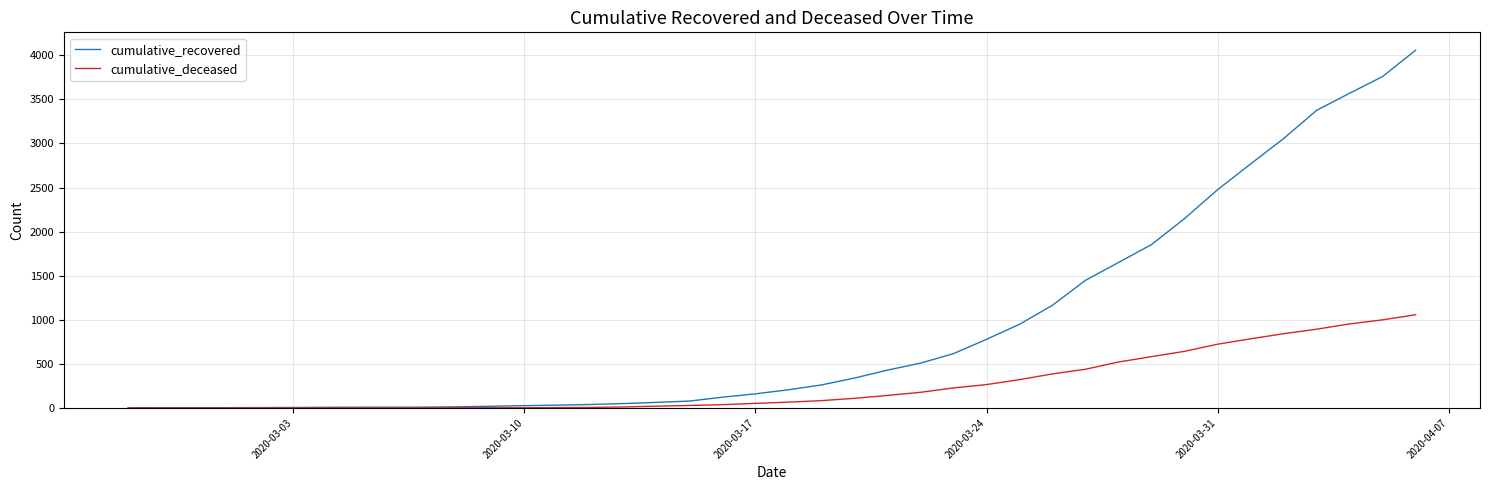

Which series has the largest total across all categories?

cumulative_recovered